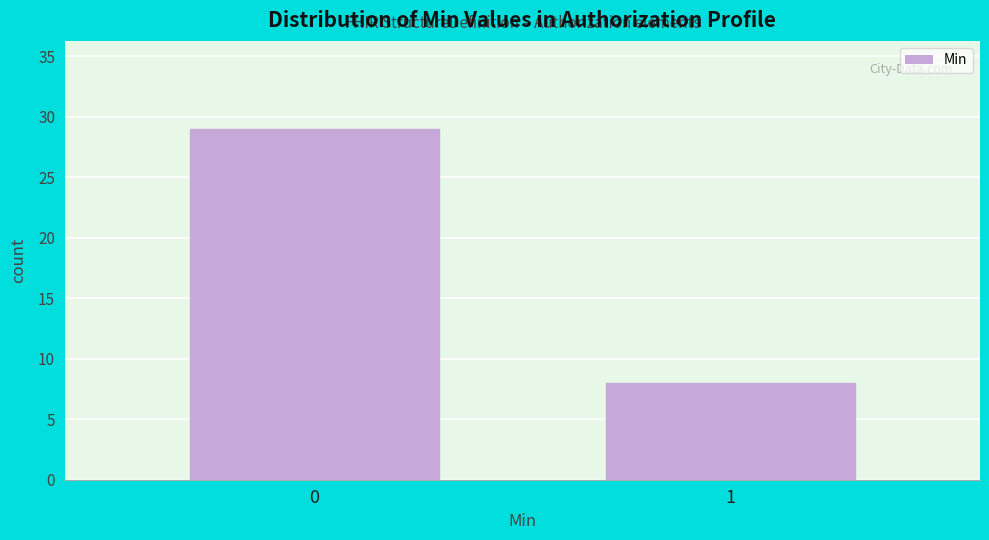

Reading right to left, what are all the values shown in this chart?

1=8	0=29